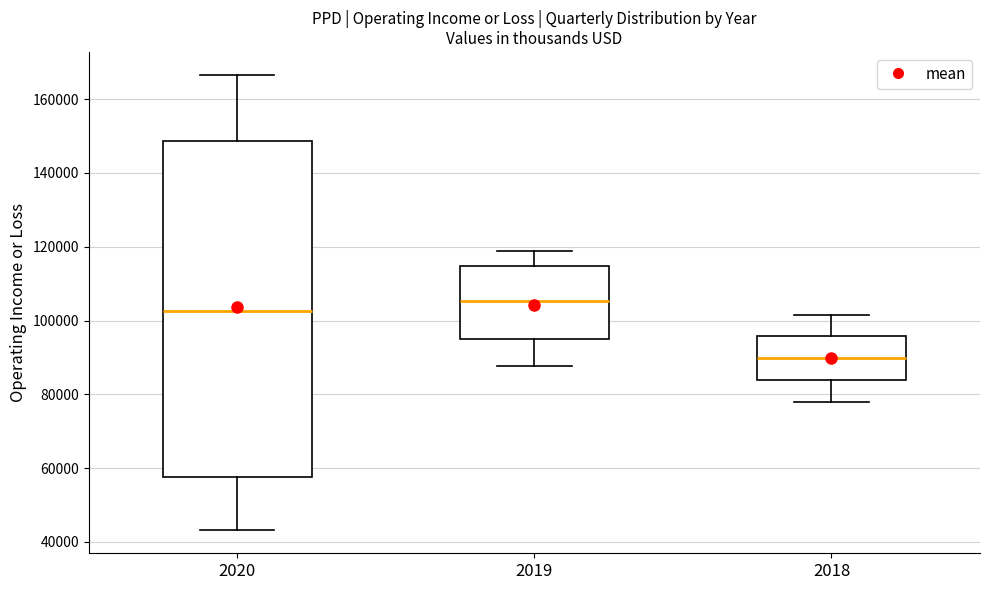

Comparing the boxes themselves (not the whiskers), which one is the tallest?

2020